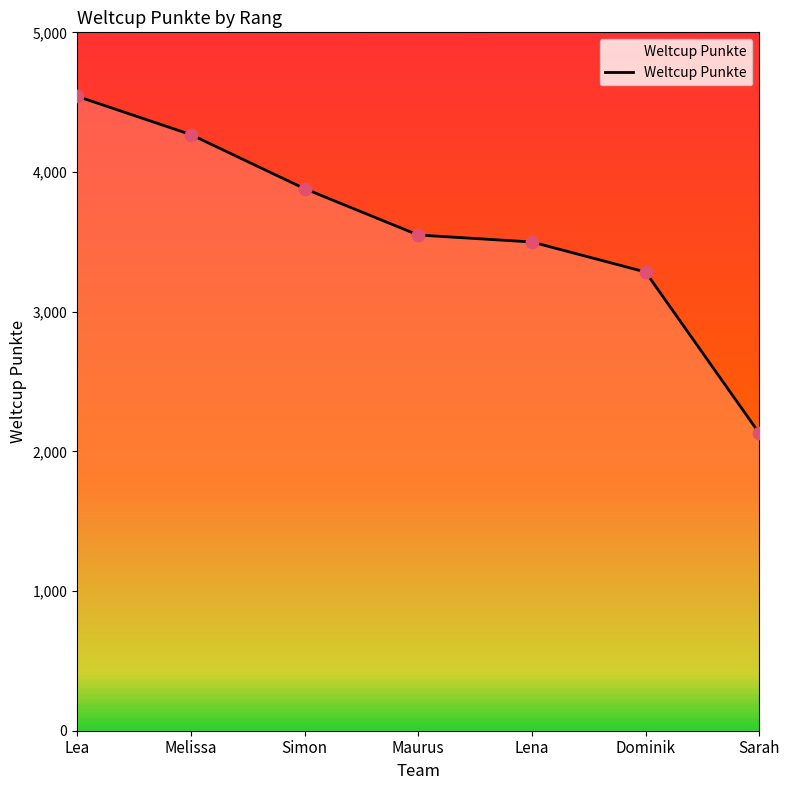

Approximately how many times larger is the value at Sarah compared to Lena?

0.6